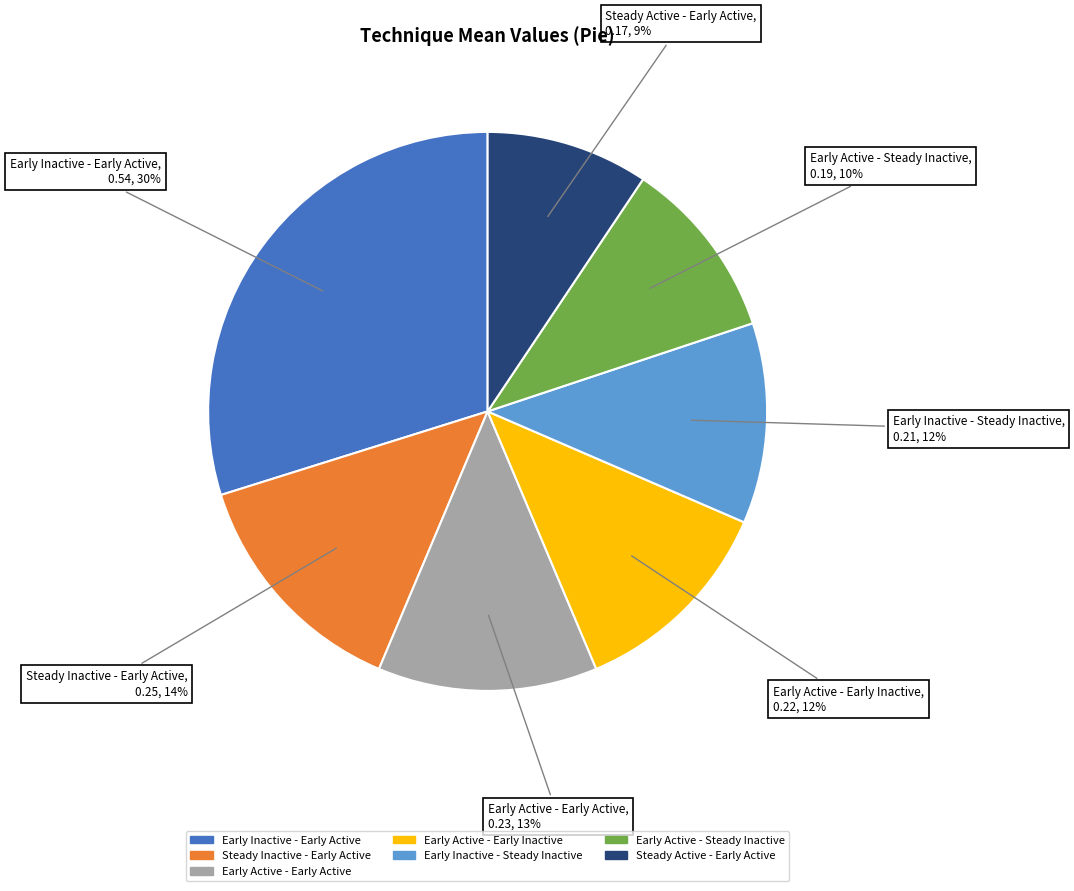

How many slices are in this pie chart?

7